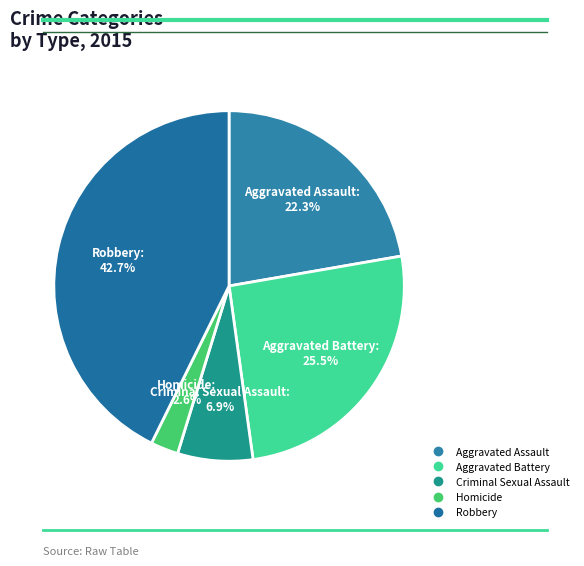

What percentage is NOT represented by Aggravated Assault?

77.7%